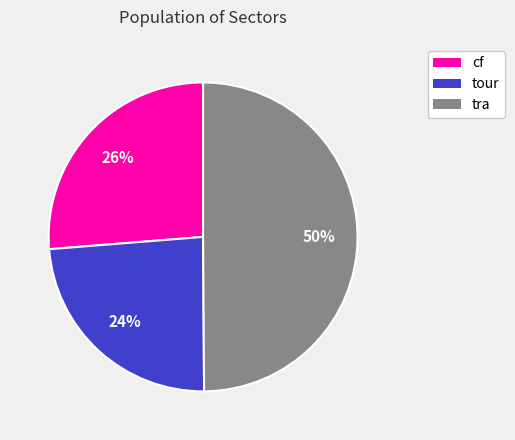

Is cf the majority of the pie?

No